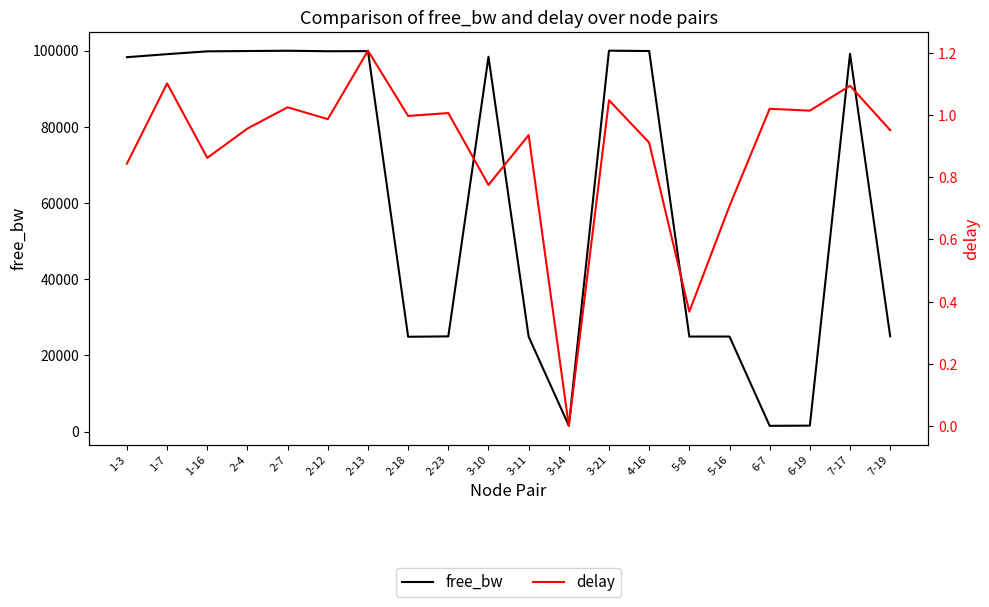

Which category has the lowest value in the delay series?

3-14